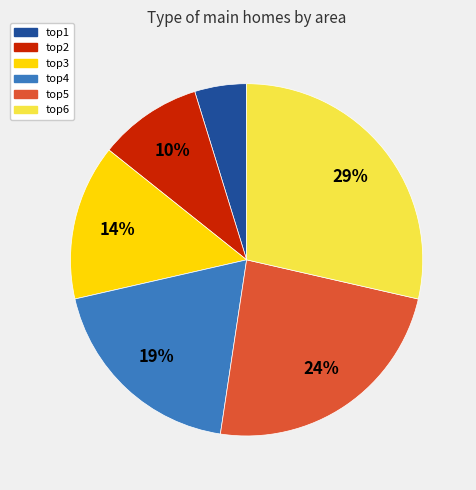

What is the smallest slice in the pie chart?

top1